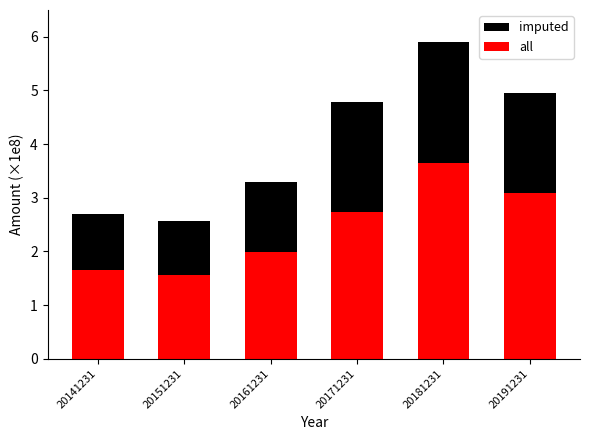

What is the difference between the maximum and minimum values in the all series?

208446623.6